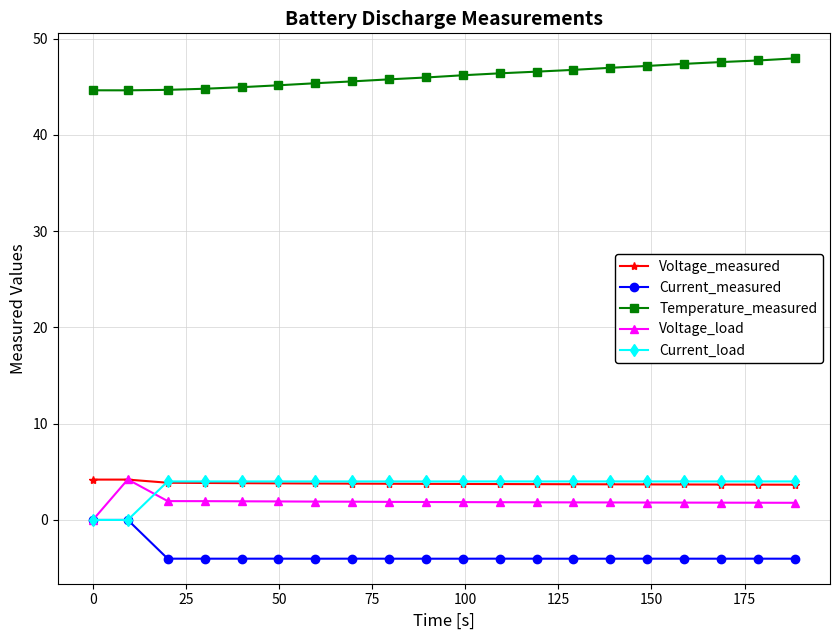

What is the value of the Voltage_load point at the 16th from the left?

1.8